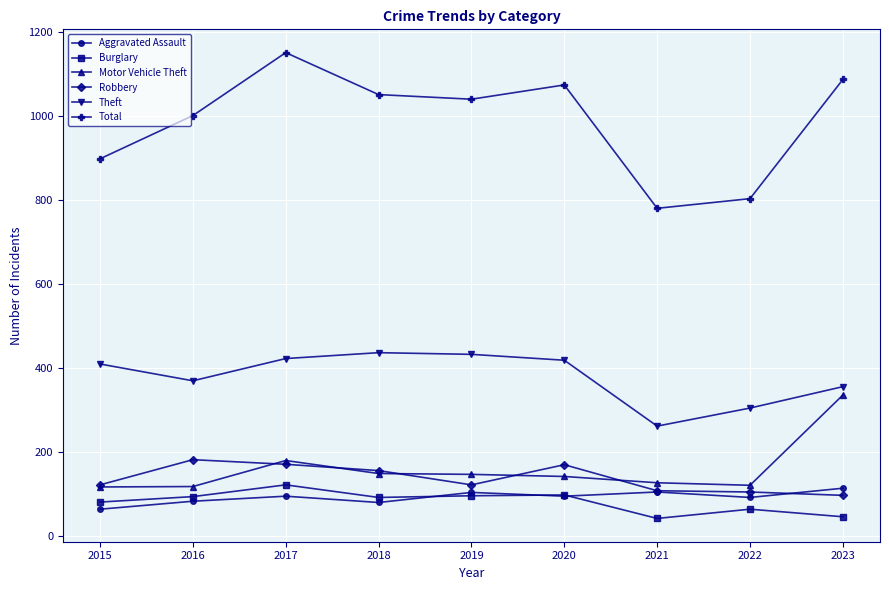

How many lines are shown in the chart?

6